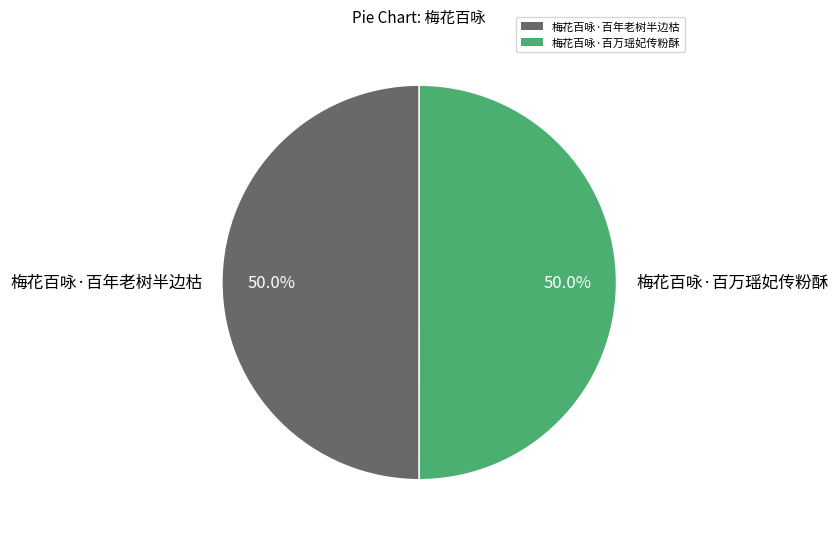

True or false: 梅花百咏·百年老树半边枯 accounts for 38% of the total.

False